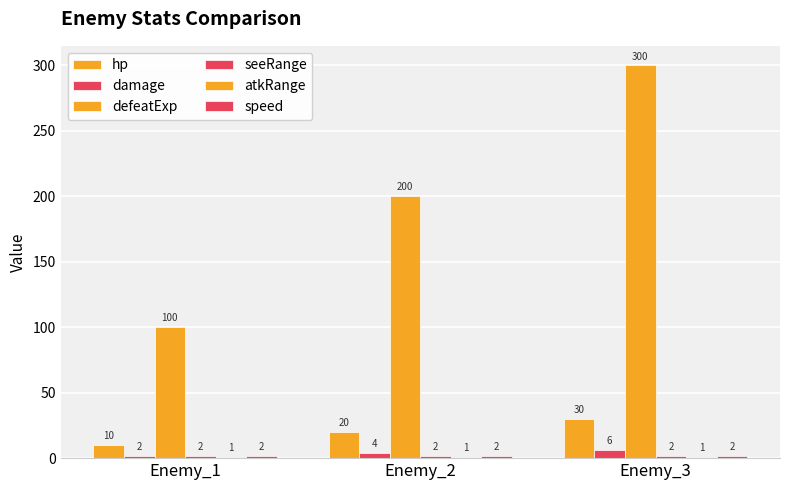

Reading left to right, what are all the values shown in this chart?

hp: Enemy_1=10	Enemy_2=20	Enemy_3=30
damage: Enemy_1=2	Enemy_2=4	Enemy_3=6
defeatExp: Enemy_1=100	Enemy_2=200	Enemy_3=300
seeRange: Enemy_1=2	Enemy_2=2	Enemy_3=2
atkRange: Enemy_1=1	Enemy_2=1	Enemy_3=1
speed: Enemy_1=2	Enemy_2=2	Enemy_3=2